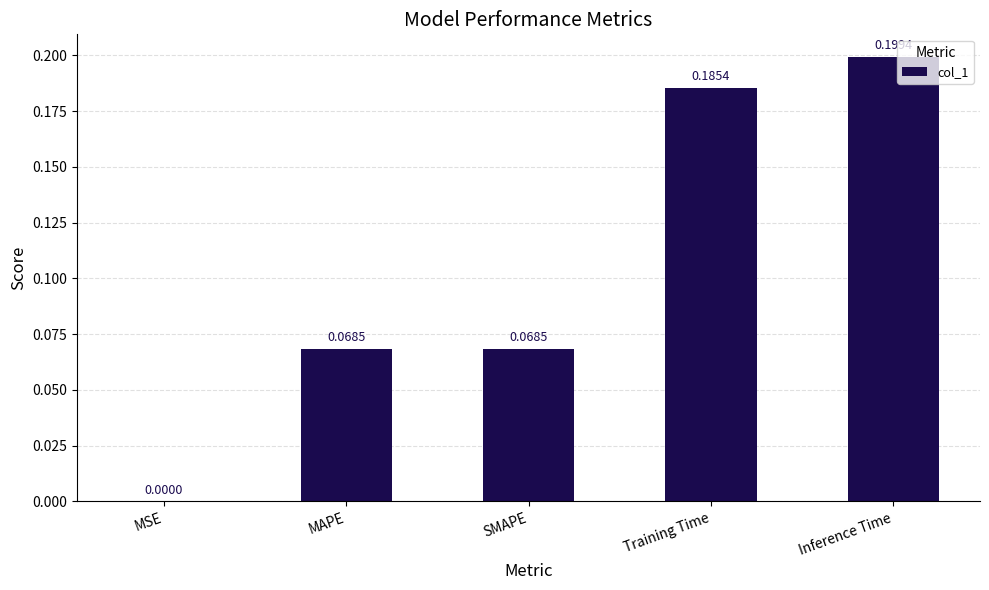

Is it true that the value at Training Time is 0.2?

True